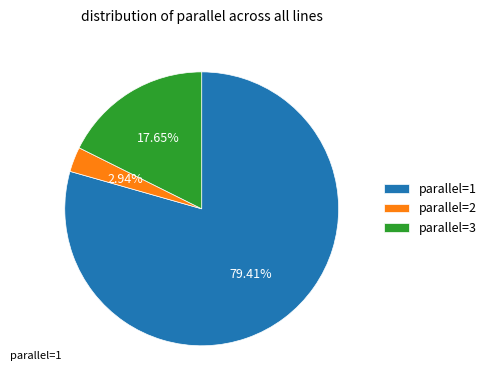

Does parallel=1 account for over 50% of the chart?

Yes